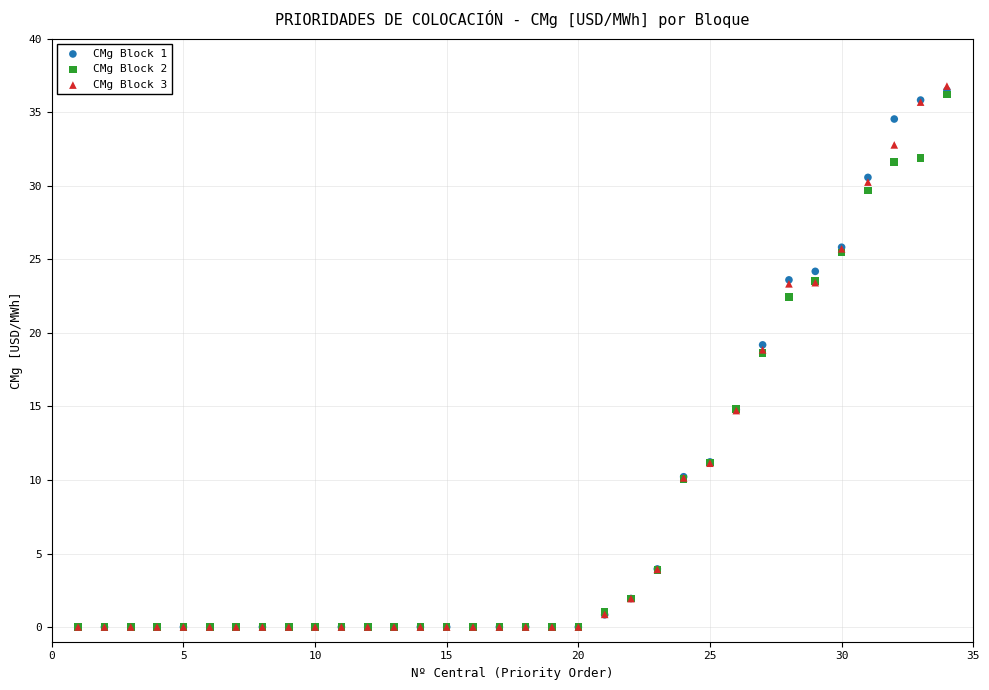

What are all the series names shown in the legend?

CMg Block 1, CMg Block 2, CMg Block 3